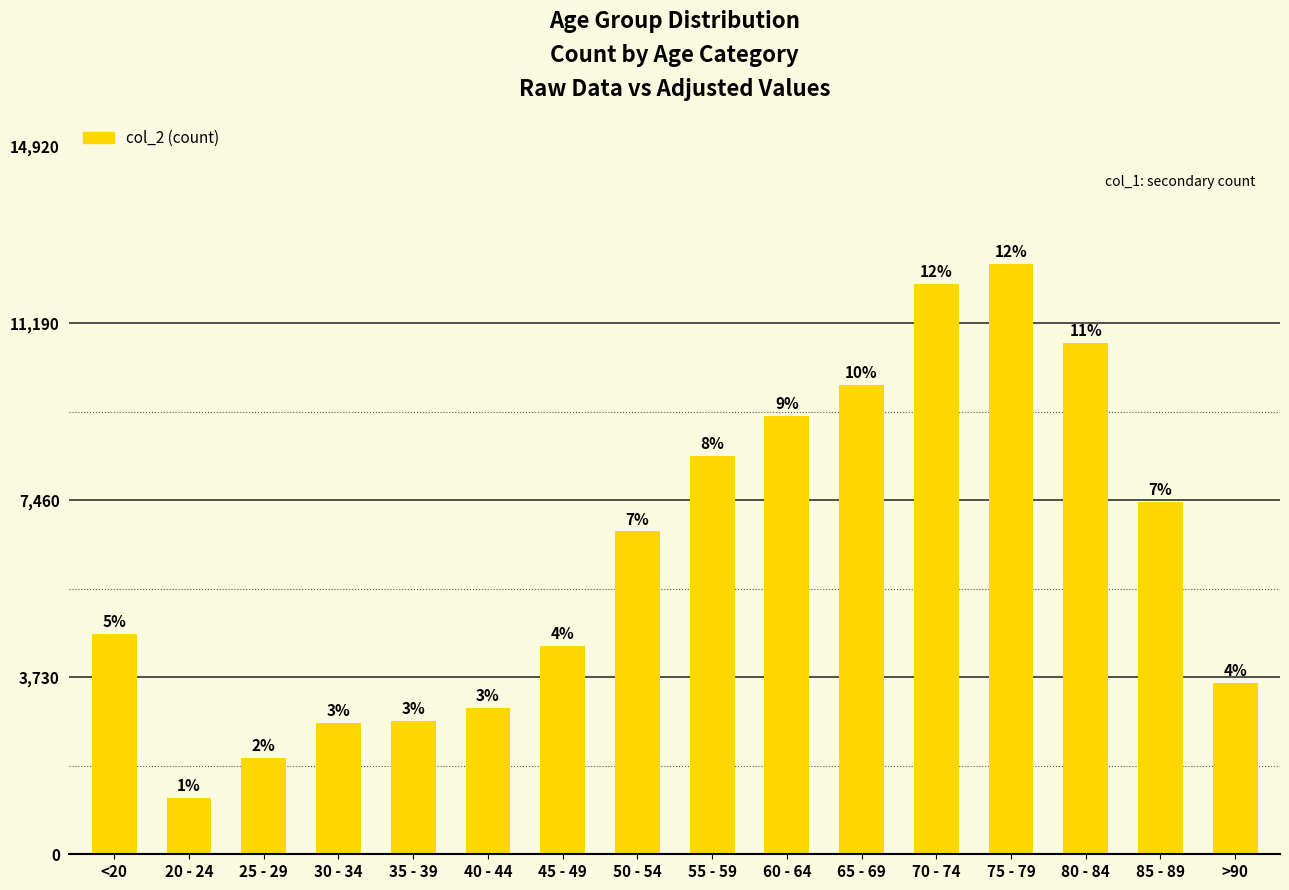

List the labels in order of value, largest first.

75 - 79, 70 - 74, 80 - 84, 65 - 69, 60 - 64, 55 - 59, 85 - 89, 50 - 54, <20, 45 - 49, >90, 40 - 44, 35 - 39, 30 - 34, 25 - 29, 20 - 24